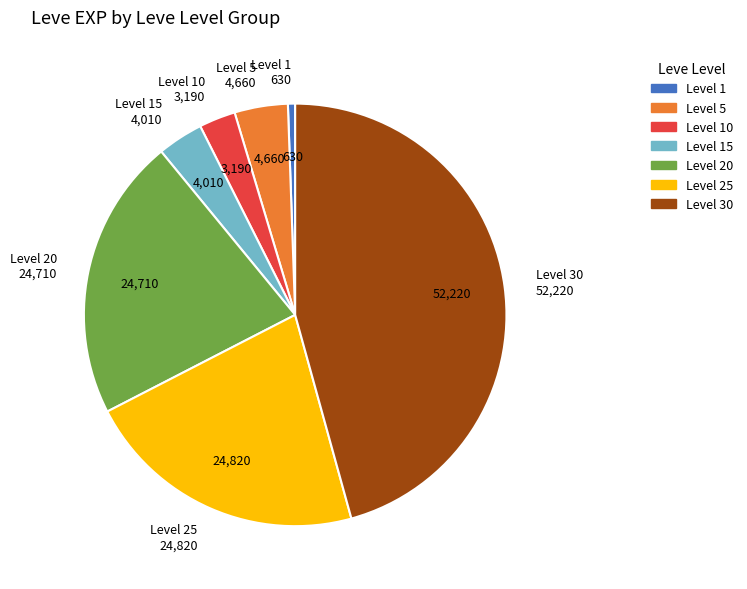

Is there any slice that represents more than half of the pie?

No